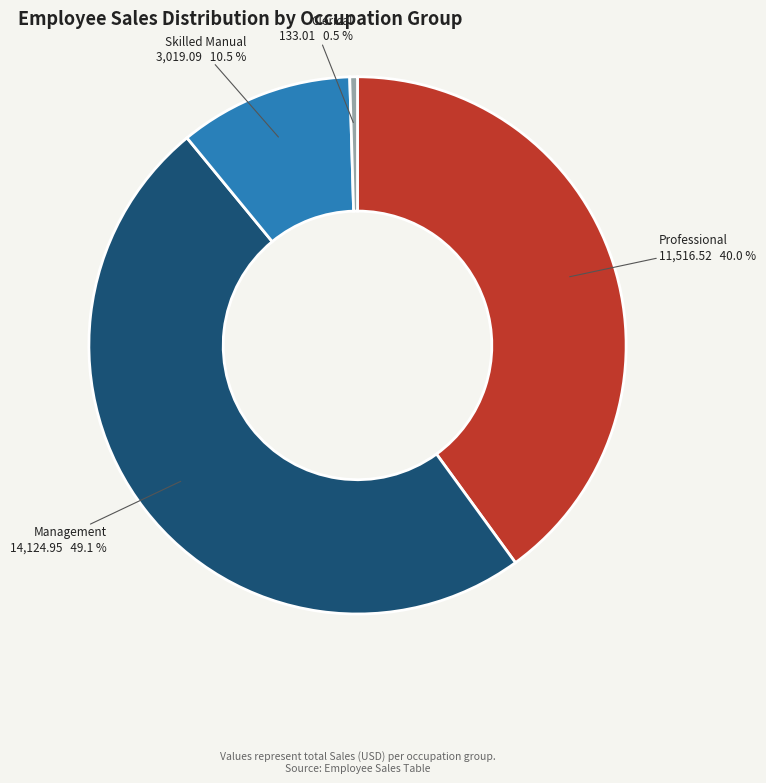

Which category has the smallest portion of the pie?

Clerical